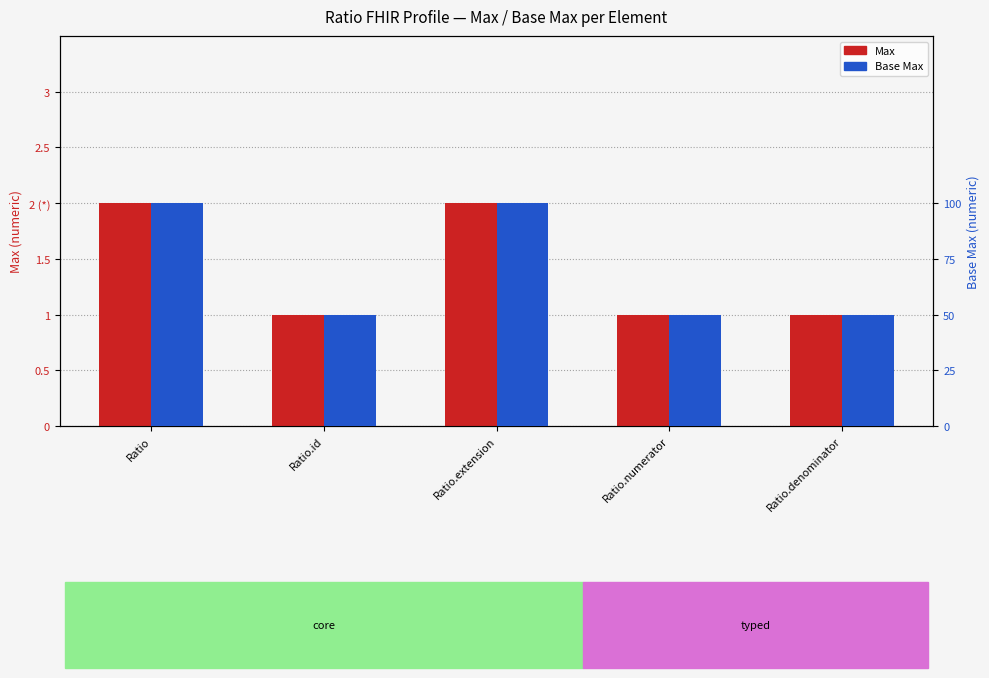

What is the label of the 2nd bar from the left?

Ratio.id